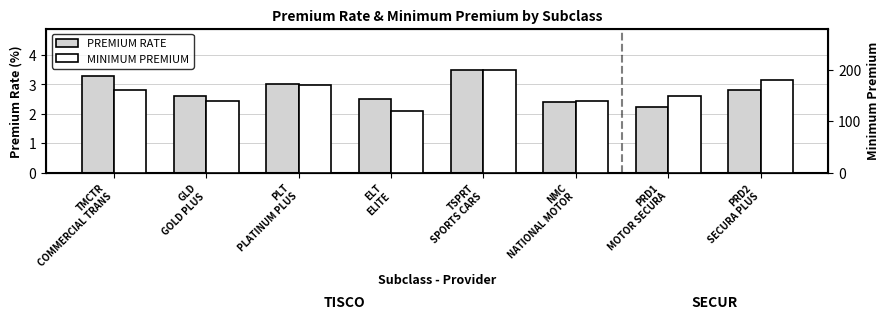

Between TMCTR
COMMERCIAL TRANS and ELT
ELITE, which series saw the biggest shift?

MINIMUM PREMIUM